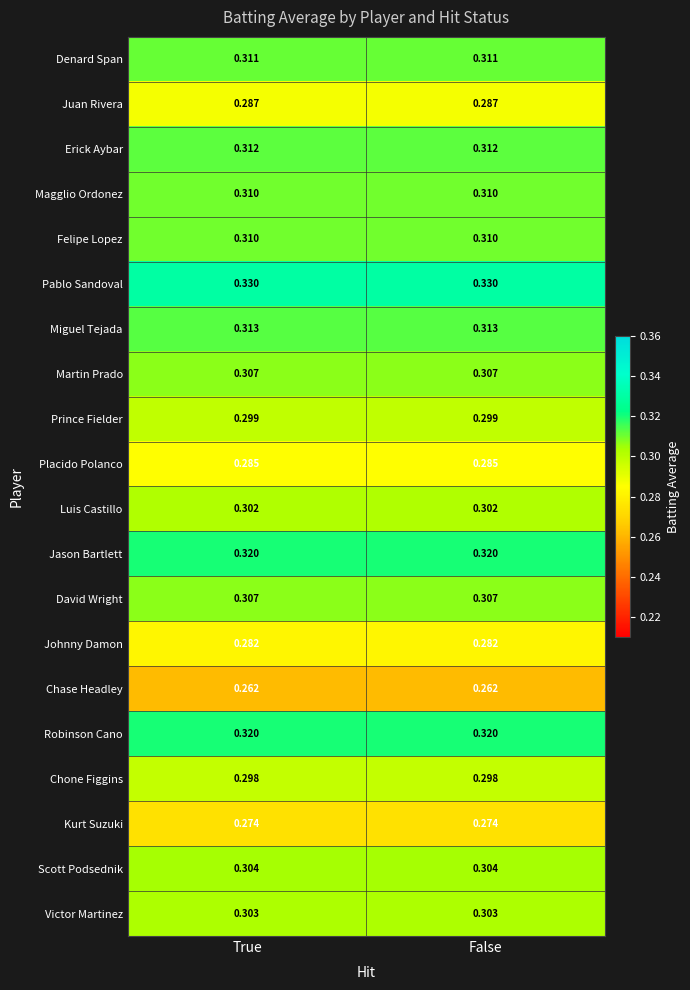

Is the value of Placido Polanco at True greater than the value of Felipe Lopez at True?

No